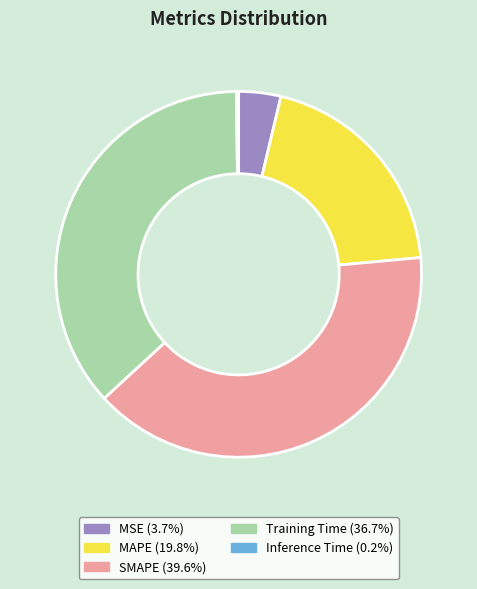

Approximately how many times larger is the value at MAPE compared to Training Time?

0.5